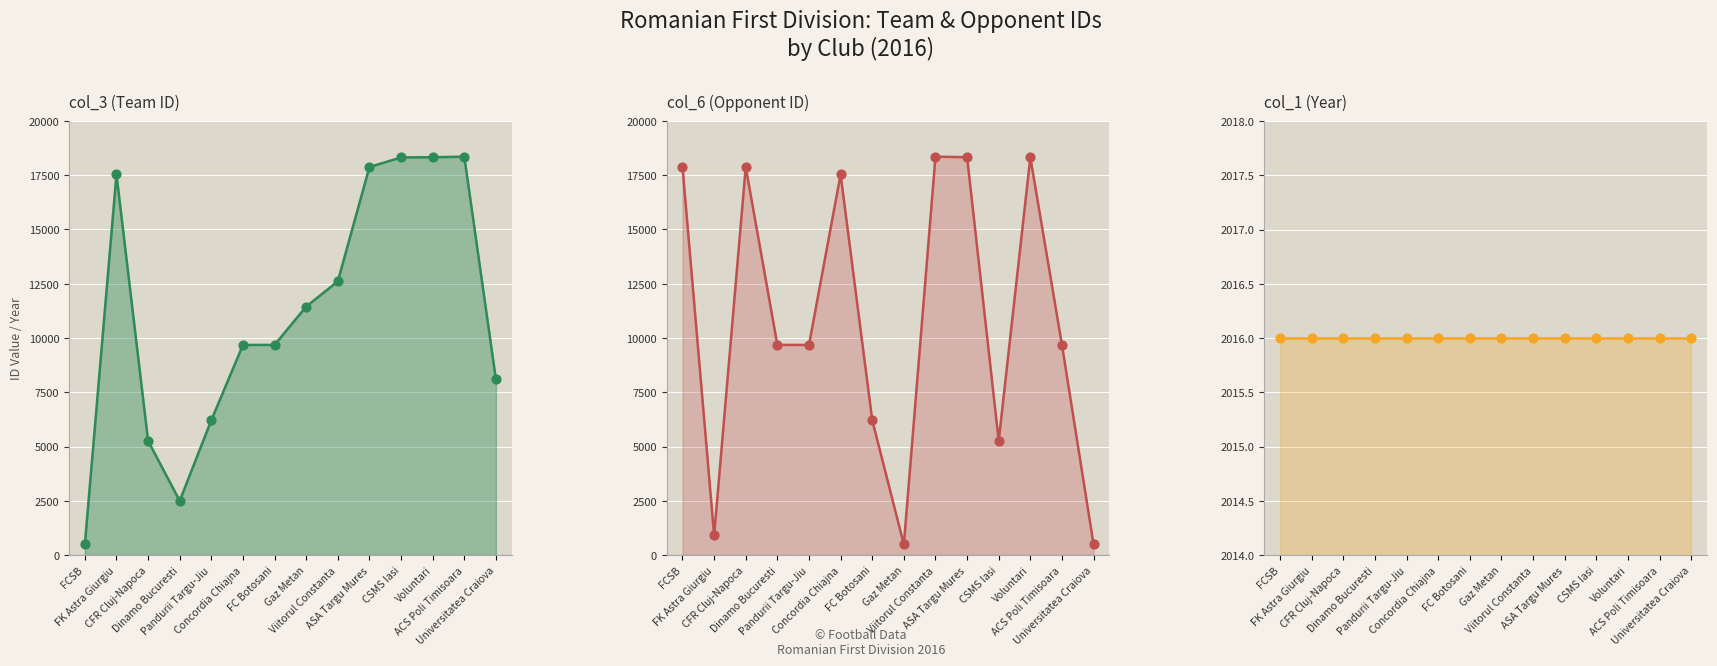

Which series has the largest total across all categories?

col_3 (Team ID)